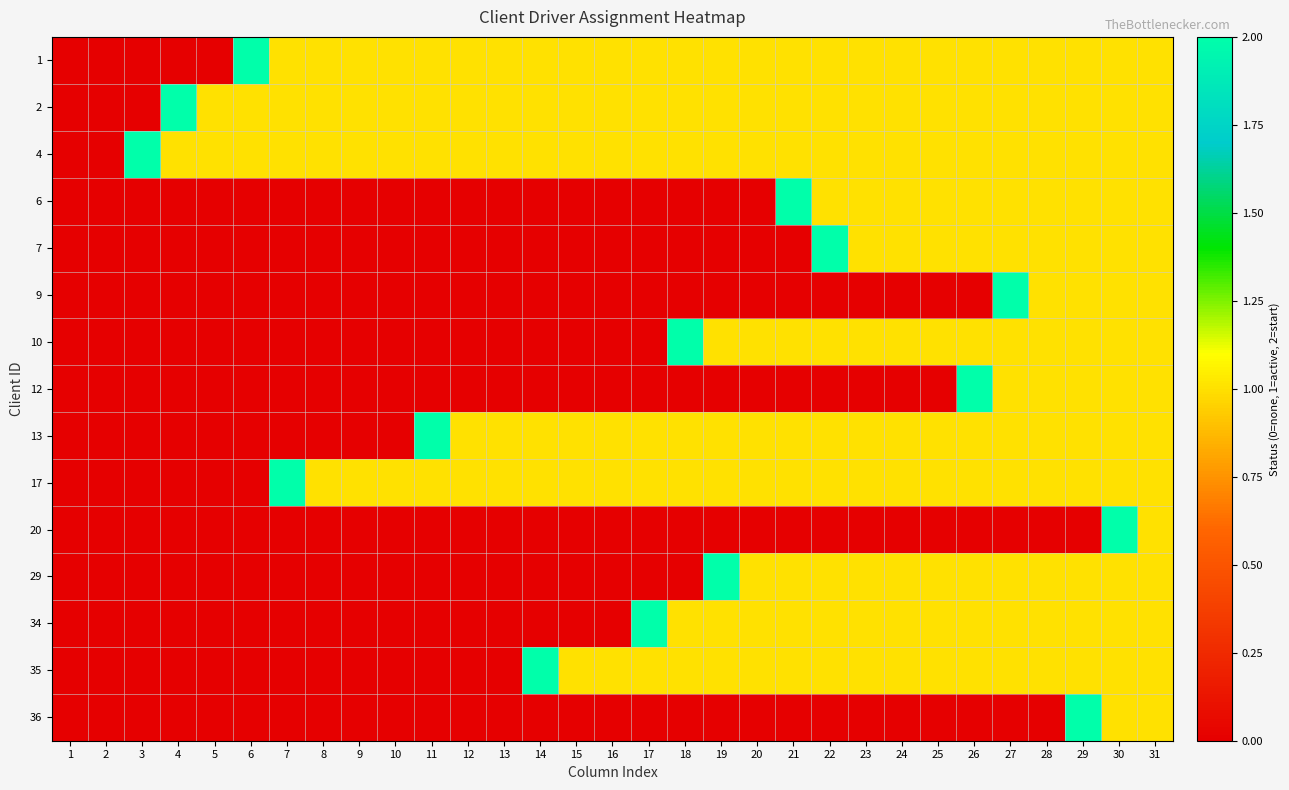

Rank the series by their maximum value, from lowest to highest.

1, 2, 4, 6, 7, 9, 10, 12, 13, 17, 20, 29, 34, 35, 36